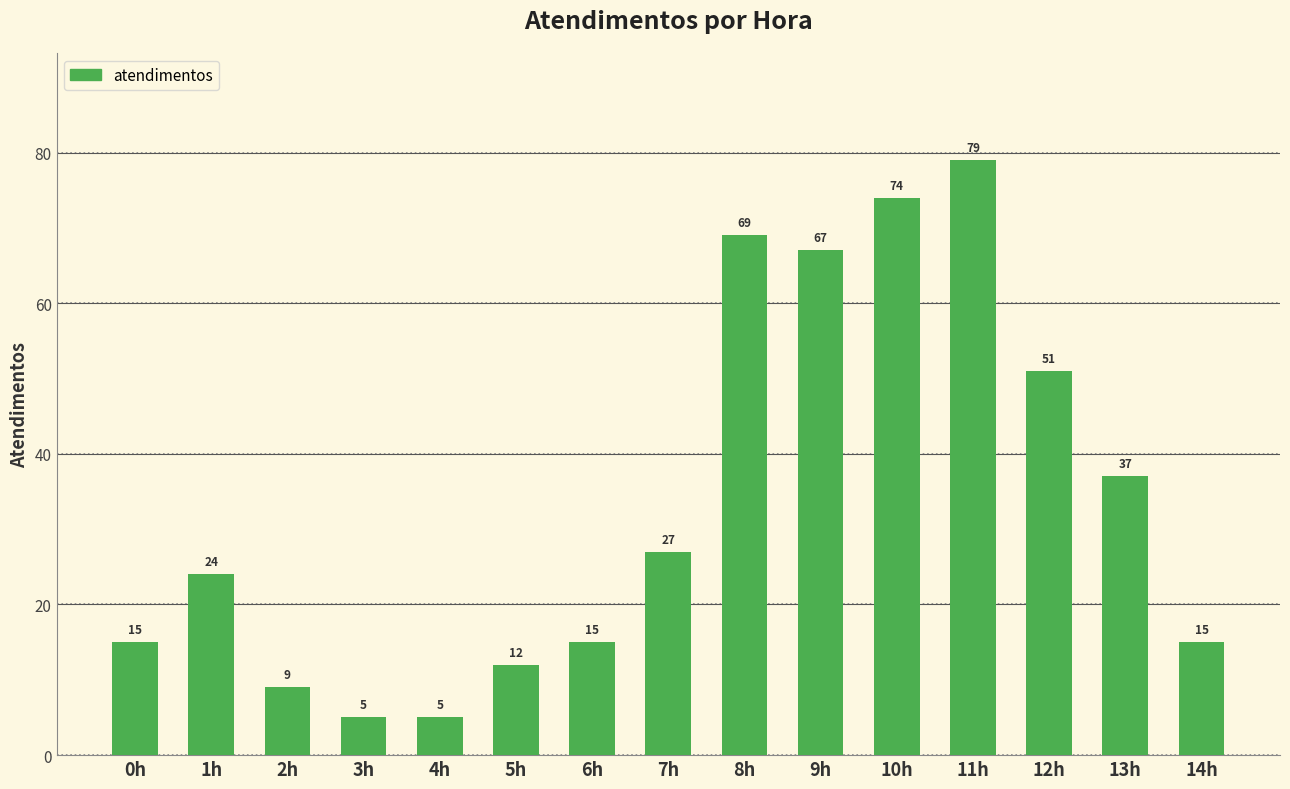

What is the value of the 15th bar from the left?

15